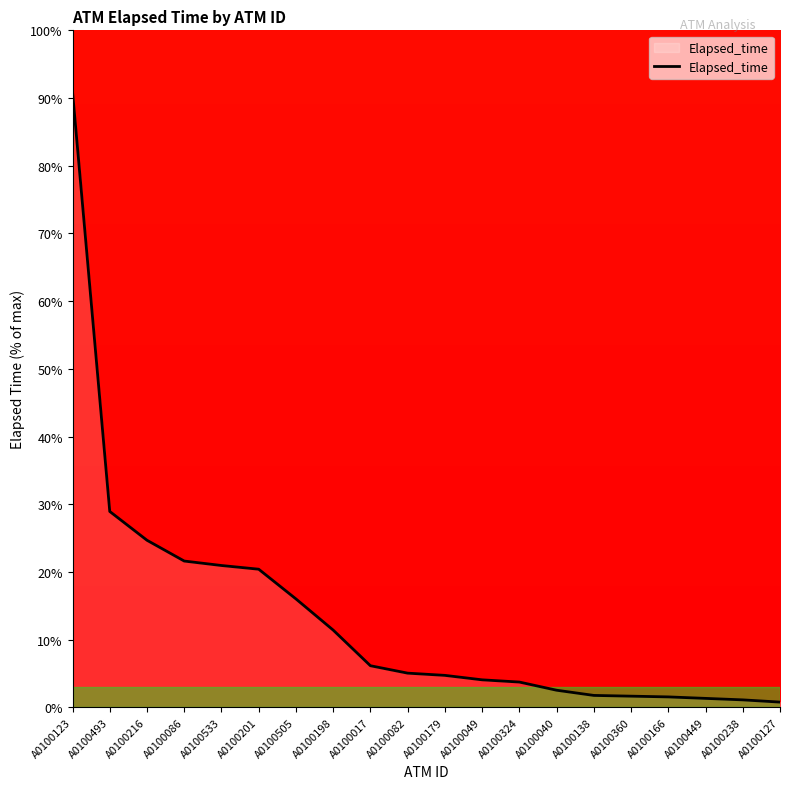

Read the value at A0100082.

5.0